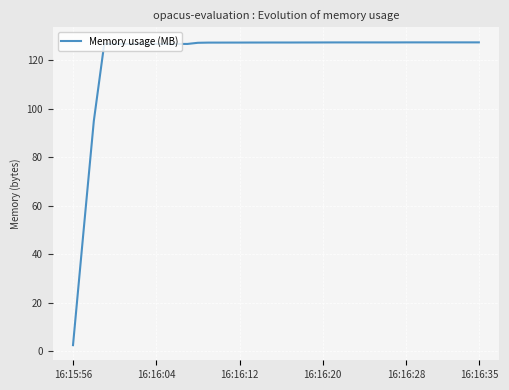

What is the difference between the maximum and minimum values?

124.9